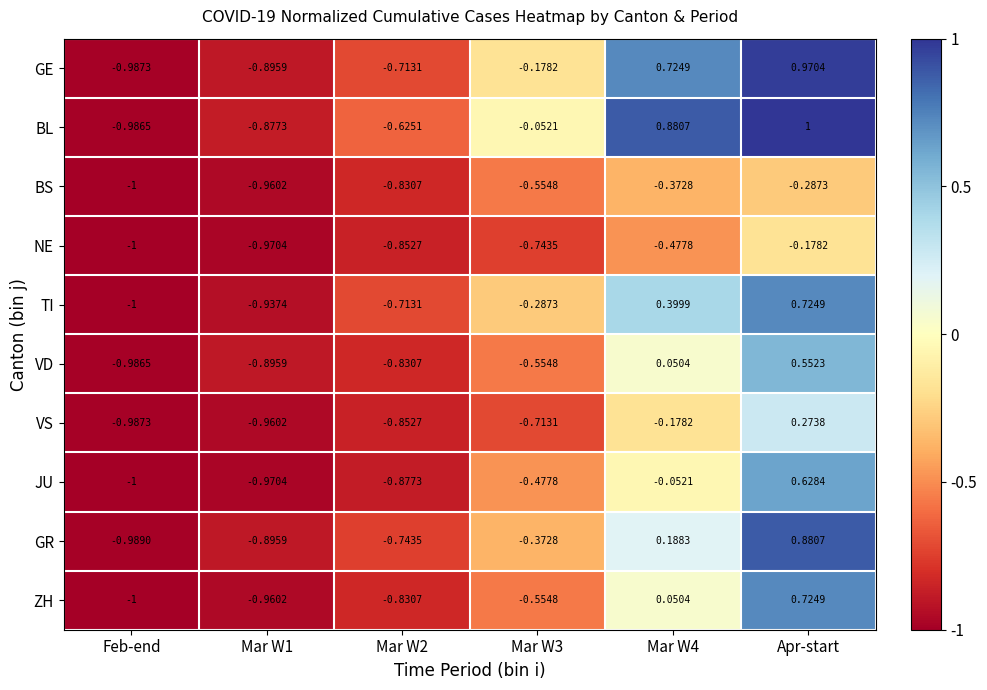

At how many categories does at least one series exceed 0?

2